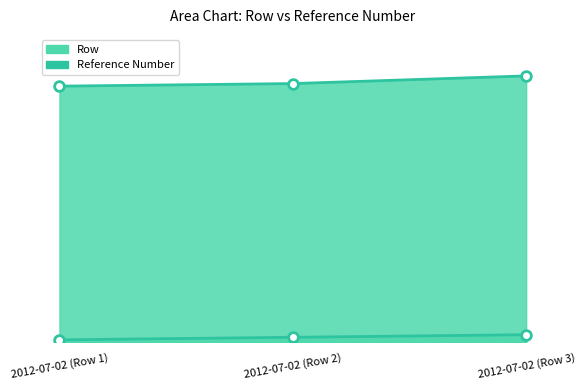

What is the sum of all Reference Number values?

305